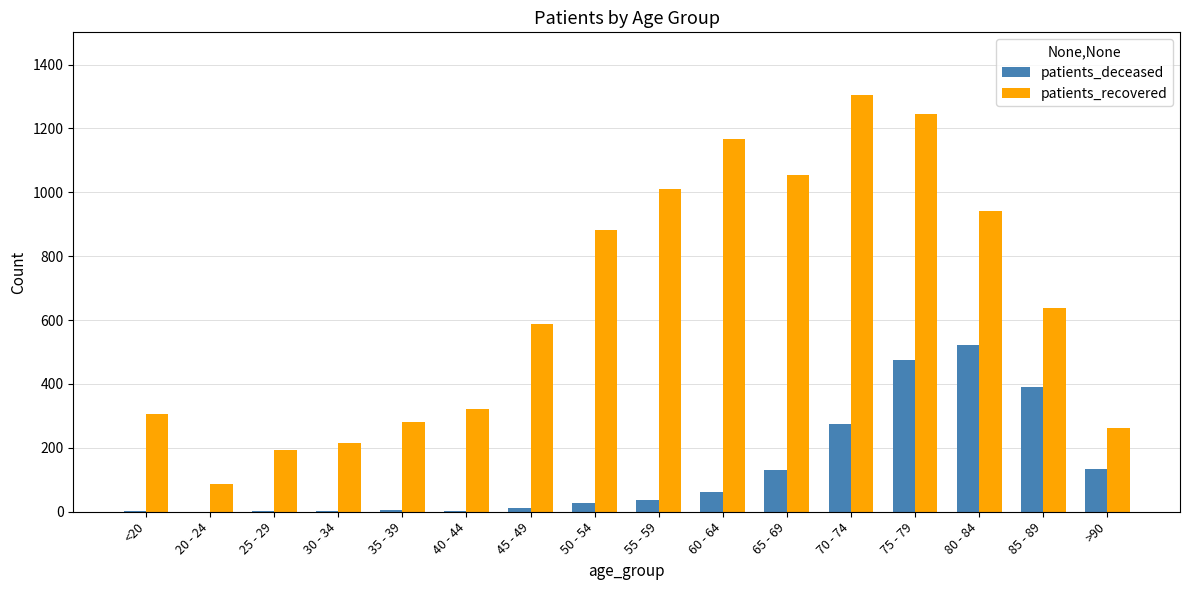

Count the number of data series in this chart.

2